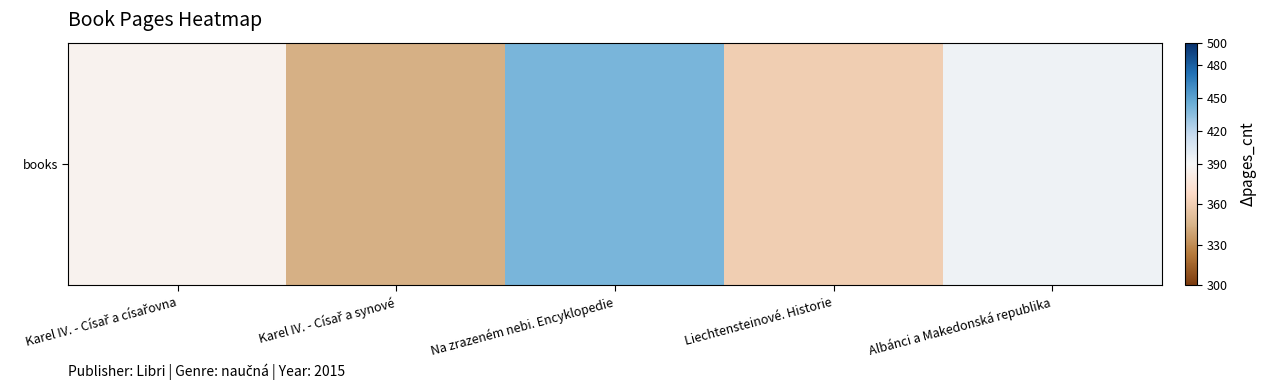

List the labels in order of value, smallest first.

Karel IV. - Císař a synové, Liechtensteinové. Historie, Karel IV. - Císař a císařovna, Albánci a Makedonská republika, Na zrazeném nebi. Encyklopedie